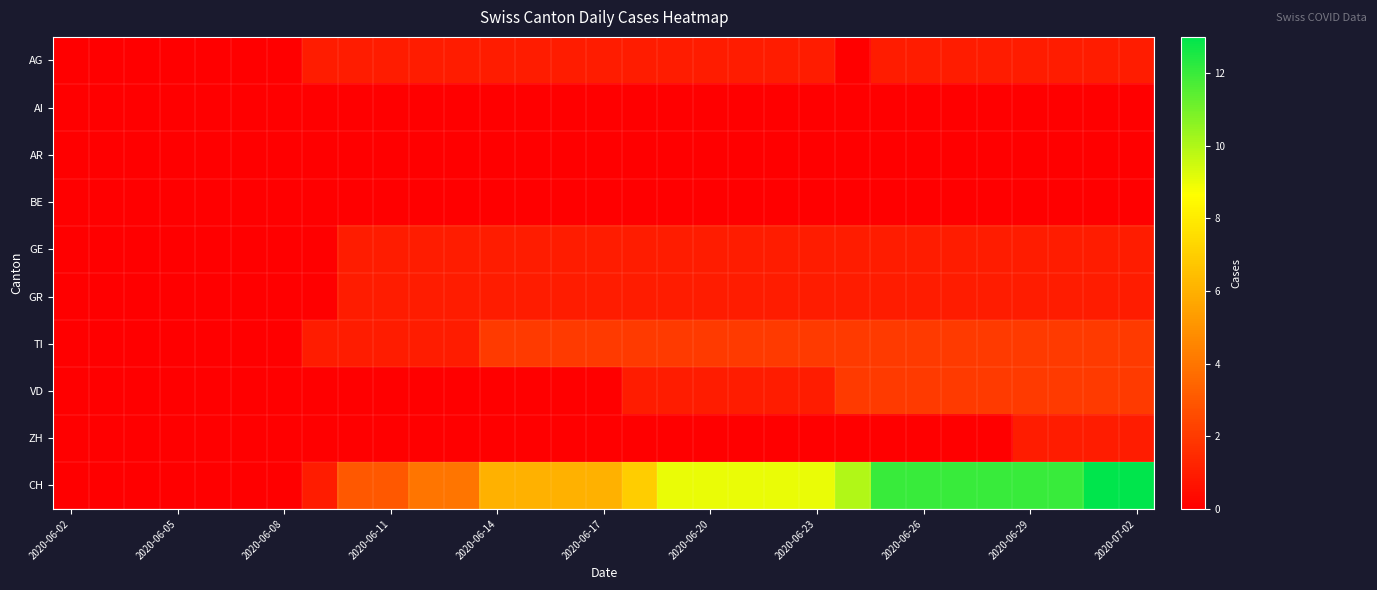

Which label corresponds to the smallest value in the chart?

2020-06-02